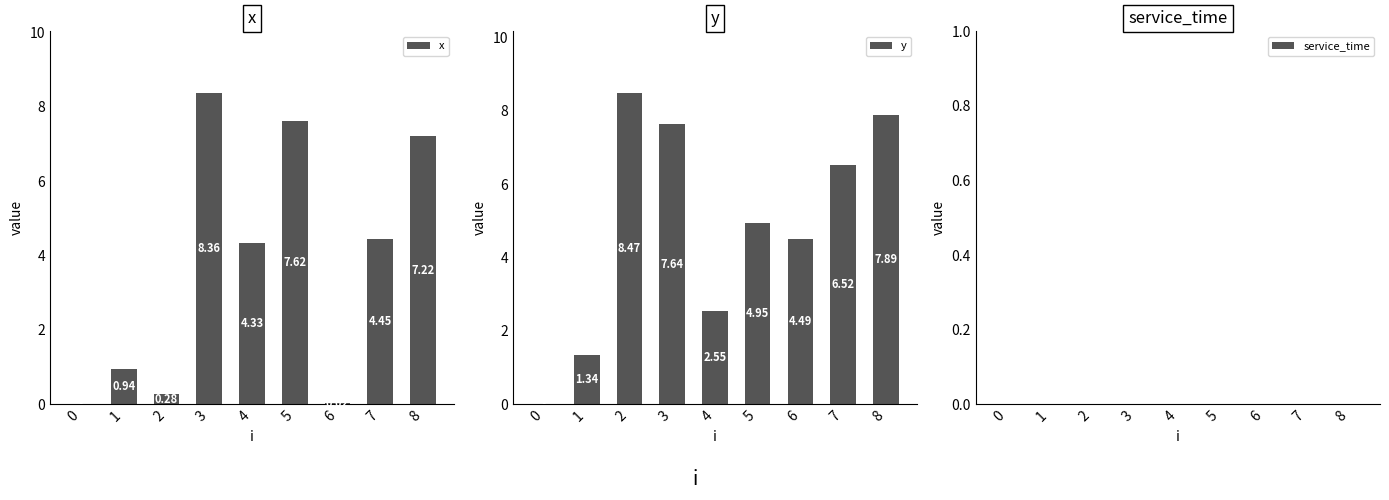

Reading left to right, transcribe all the data shown in this chart.

x: 0=0.0	1=0.9	2=0.3	3=8.4	4=4.3	5=7.6	6=0.0	7=4.5	8=7.2
y: 0=0.0	1=1.3	2=8.5	3=7.6	4=2.5	5=5.0	6=4.5	7=6.5	8=7.9
service_time: 0=0.0	1=0.0	2=0.0	3=0.0	4=0.0	5=0.0	6=0.0	7=0.0	8=0.0